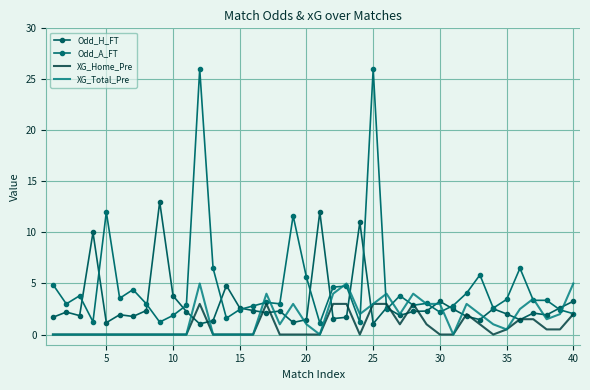

What is the difference between the second highest and second lowest values in the XG_Total_Pre series?

5.0